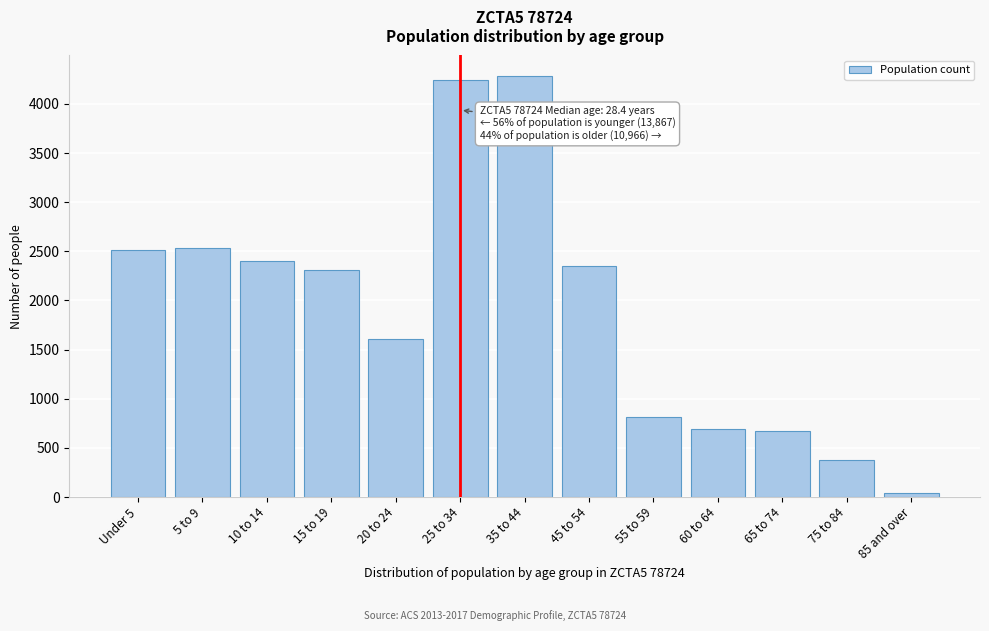

Reading left to right, what are all the values shown in this chart?

2511	2537	2400	2314	1605	4243	4279	2351	812	692	674	376	39